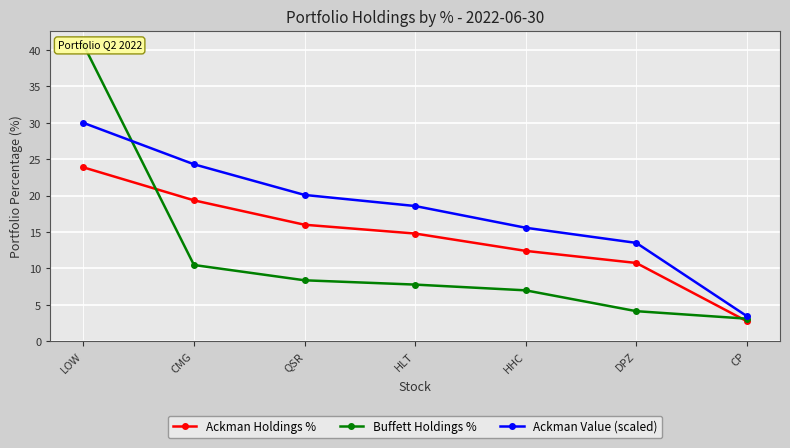

Which series has the largest total across all categories?

Ackman Value (scaled)